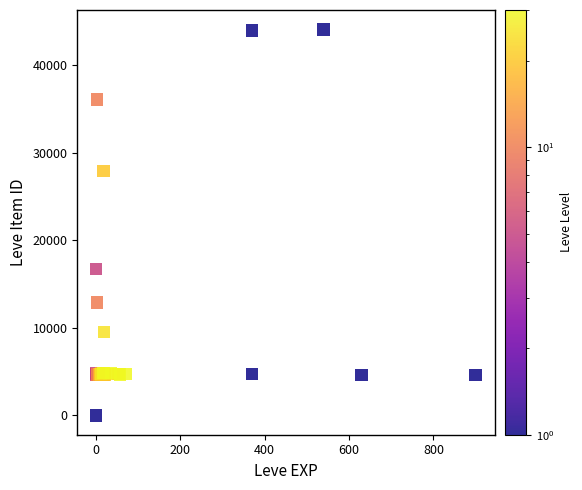

What Y value in the scatter plot is closest to 22050?

16734